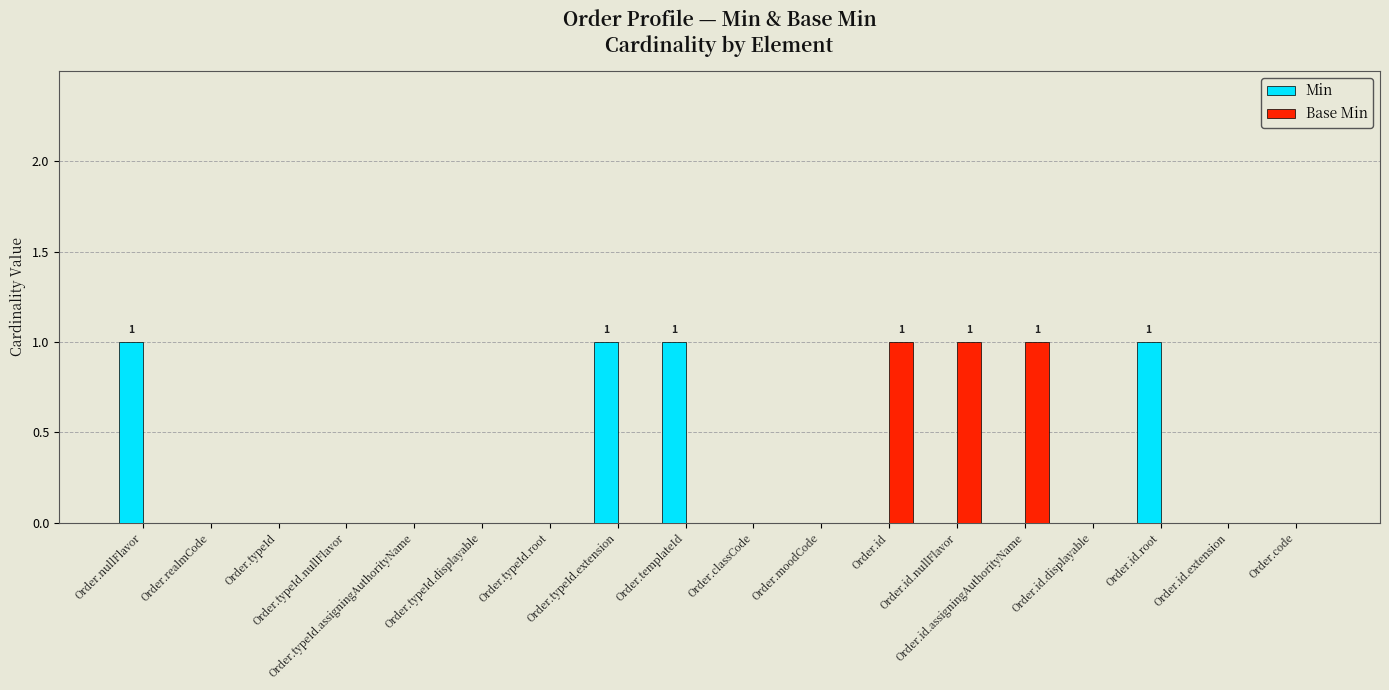

How many distinct data groups are displayed?

2